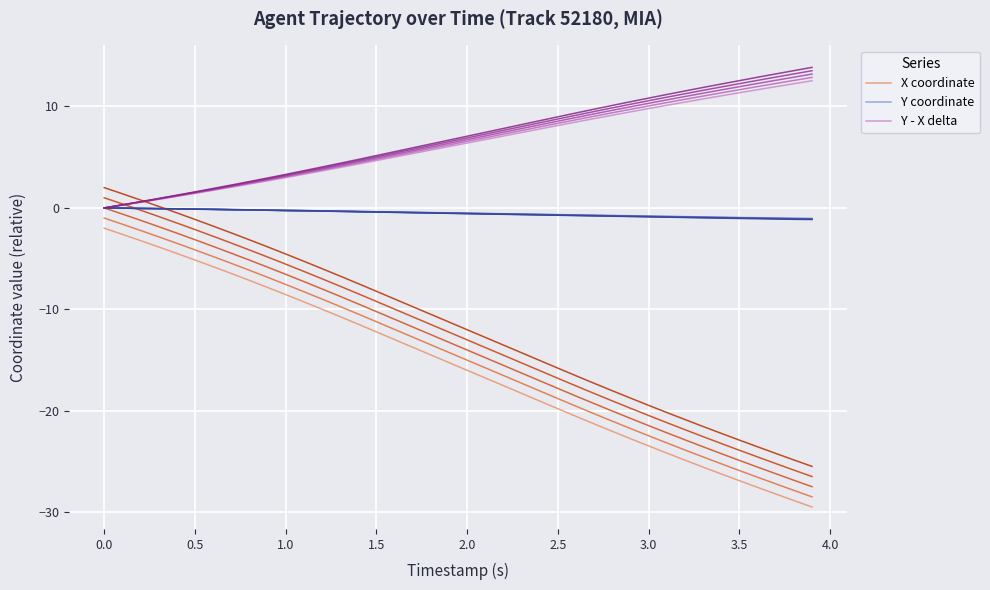

What is the highest value of the X coordinate series?

-2.0